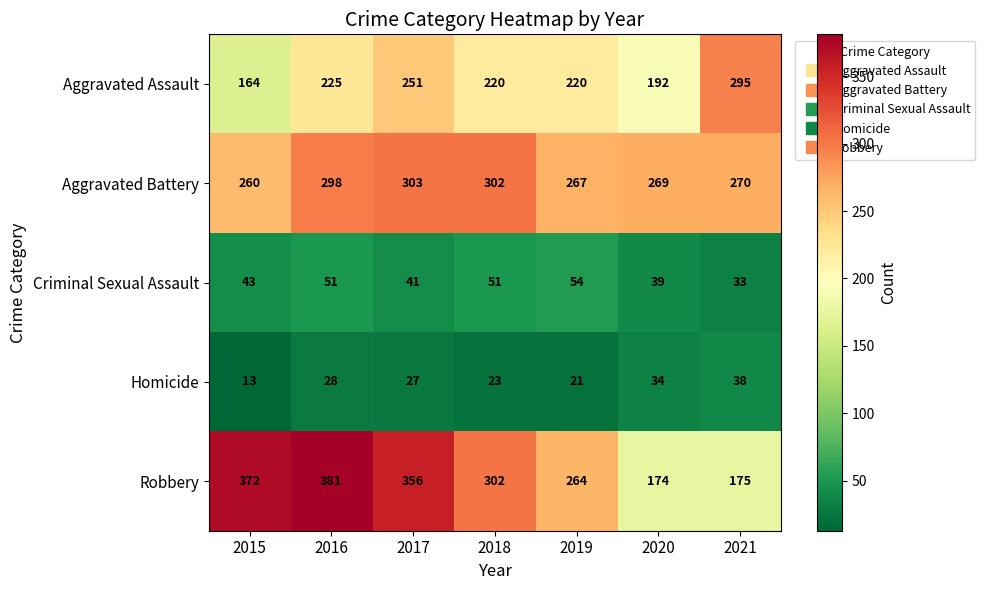

What is the total value across all series at 2017?

978